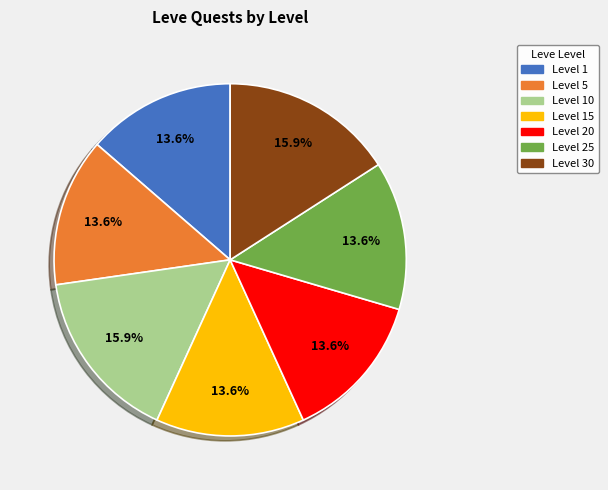

Is there any slice that represents more than half of the pie?

No